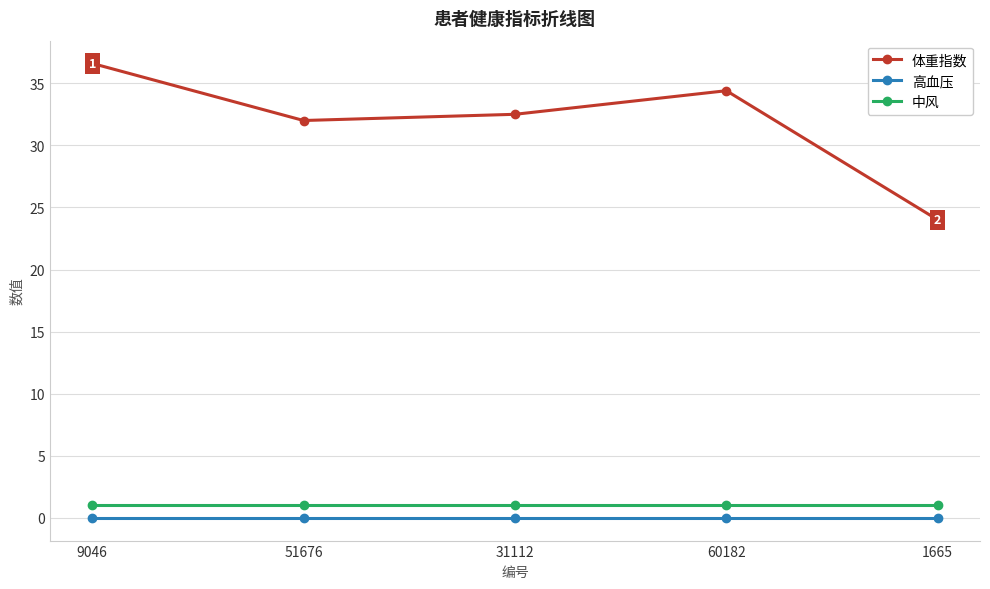

What is the difference between the highest and lowest values at 51676?

32.0